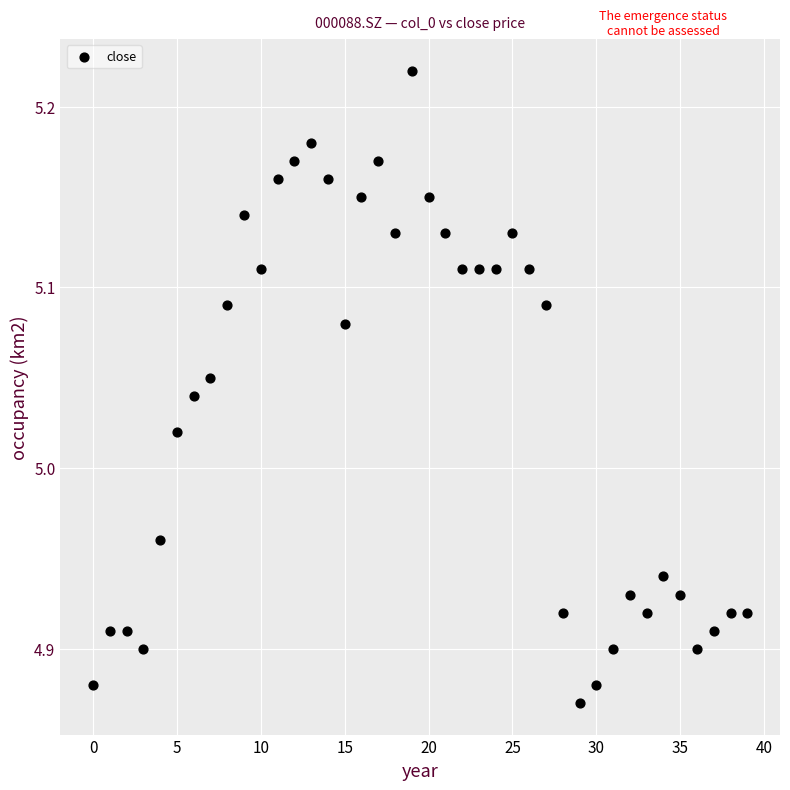

How many points are shown in the scatter plot?

40